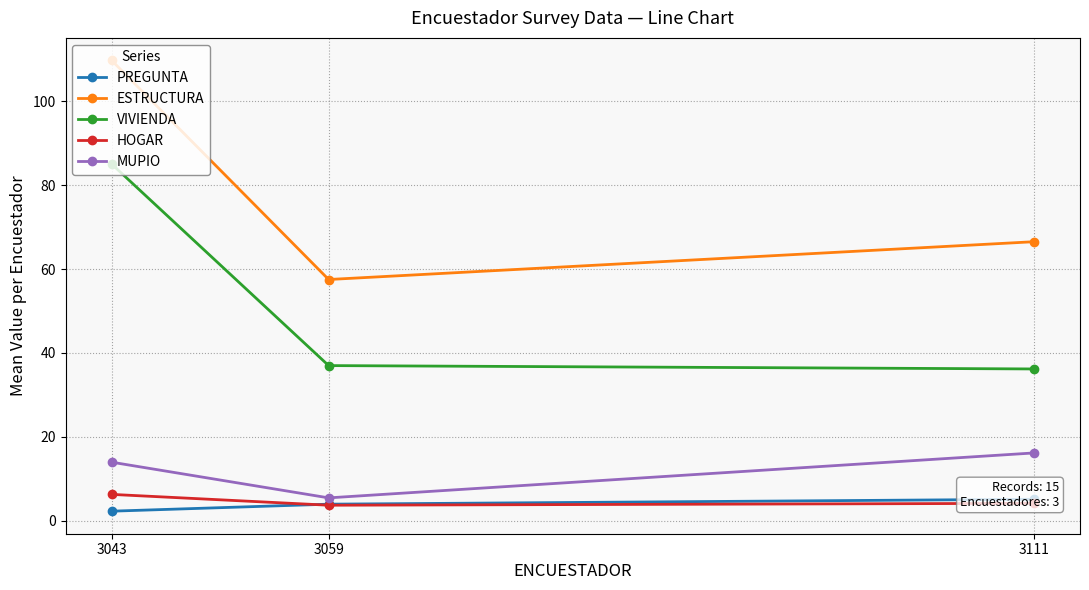

What is the value of the PREGUNTA point at the 2nd from the left?

4.0